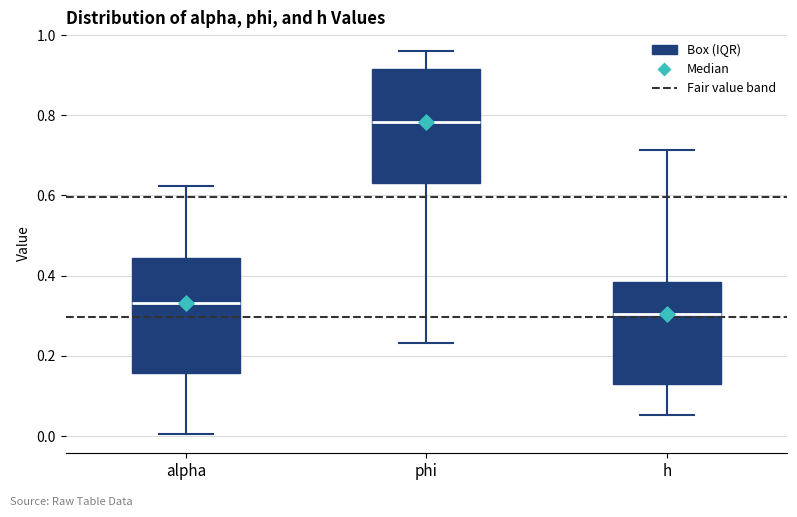

Reading left to right, transcribe this box plot: for each box, give where its median line is, the range the box spans, and where its two whiskers end, as read against the y-axis. The values are not printed on the chart, so give them approximately, as read against the axis.

alpha: median 0.34, box 0.16 to 0.44, whiskers 0.00 to 0.62
phi: median 0.78, box 0.64 to 0.92, whiskers 0.24 to 0.96
h: median 0.30, box 0.14 to 0.38, whiskers 0.06 to 0.72